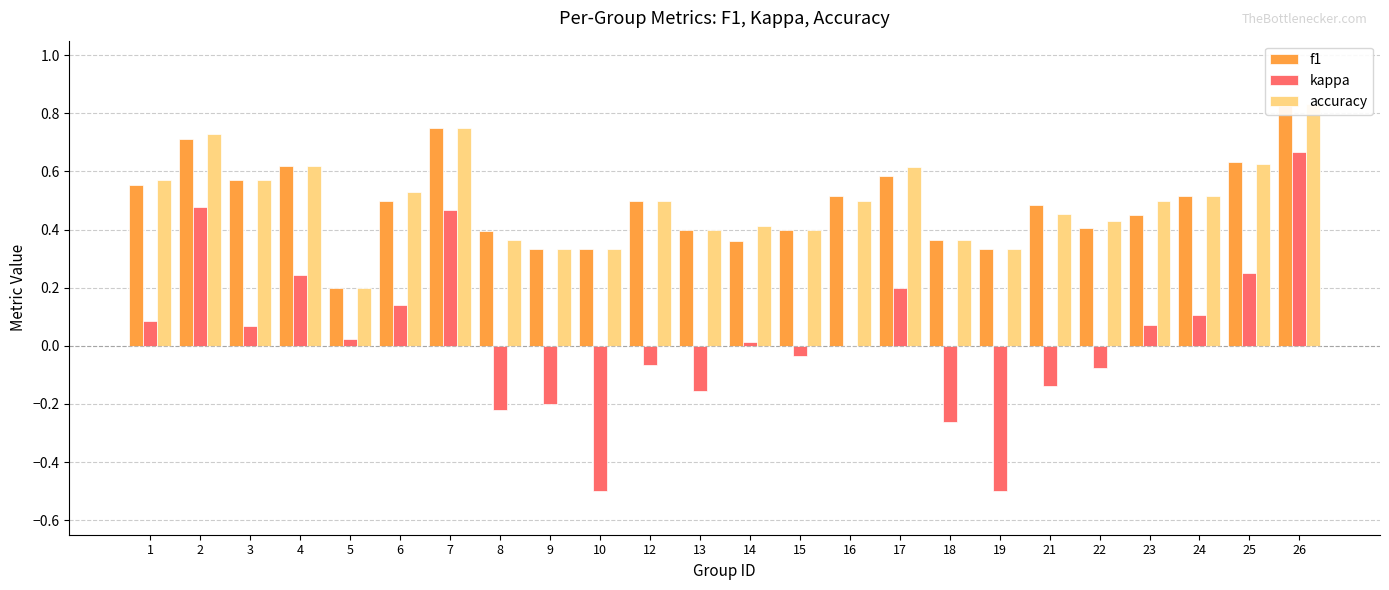

Rank the series at 3 from highest to lowest value.

f1, accuracy, kappa